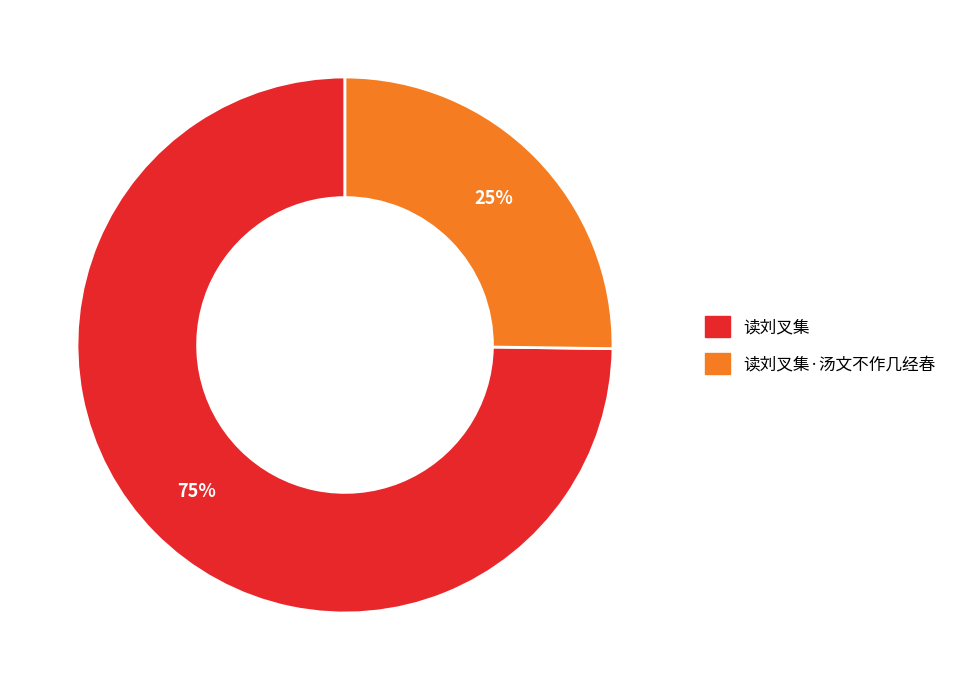

To the nearest percent, what is the average slice percentage?

50%